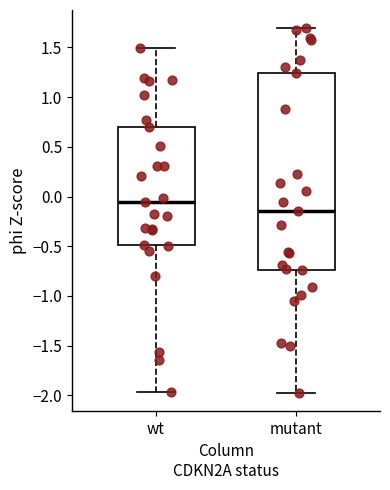

Where does the median line of the box for wt sit on the y-axis? The values are not printed on the chart, so give them approximately, as read against the axis.

-0.05